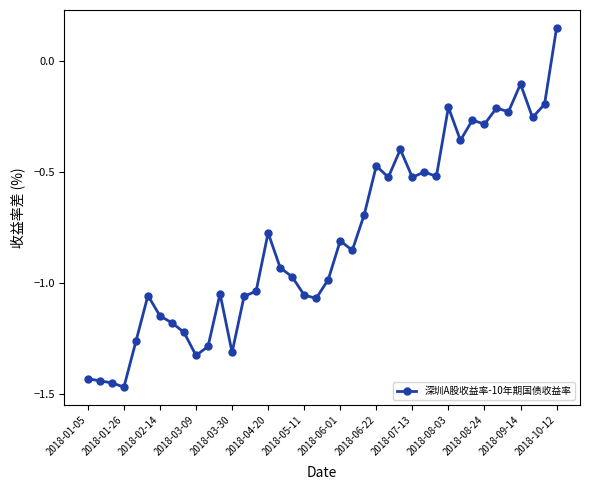

What is the difference between the maximum and minimum values?

1.6